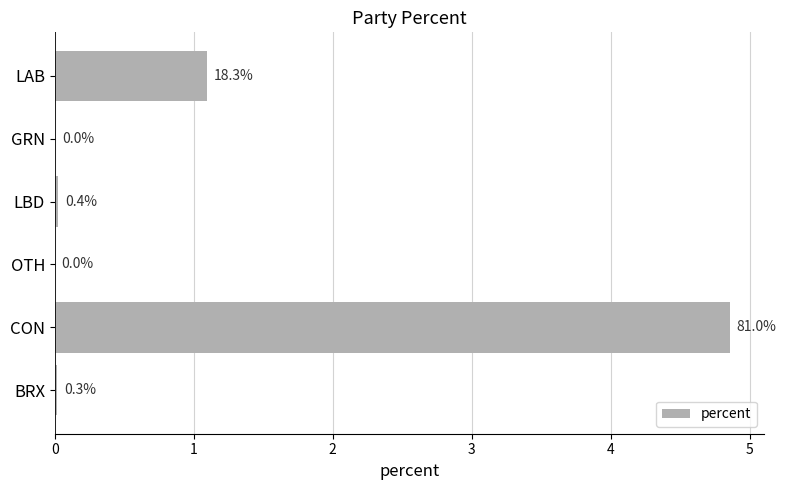

What is the maximum value shown in the chart?

4.9